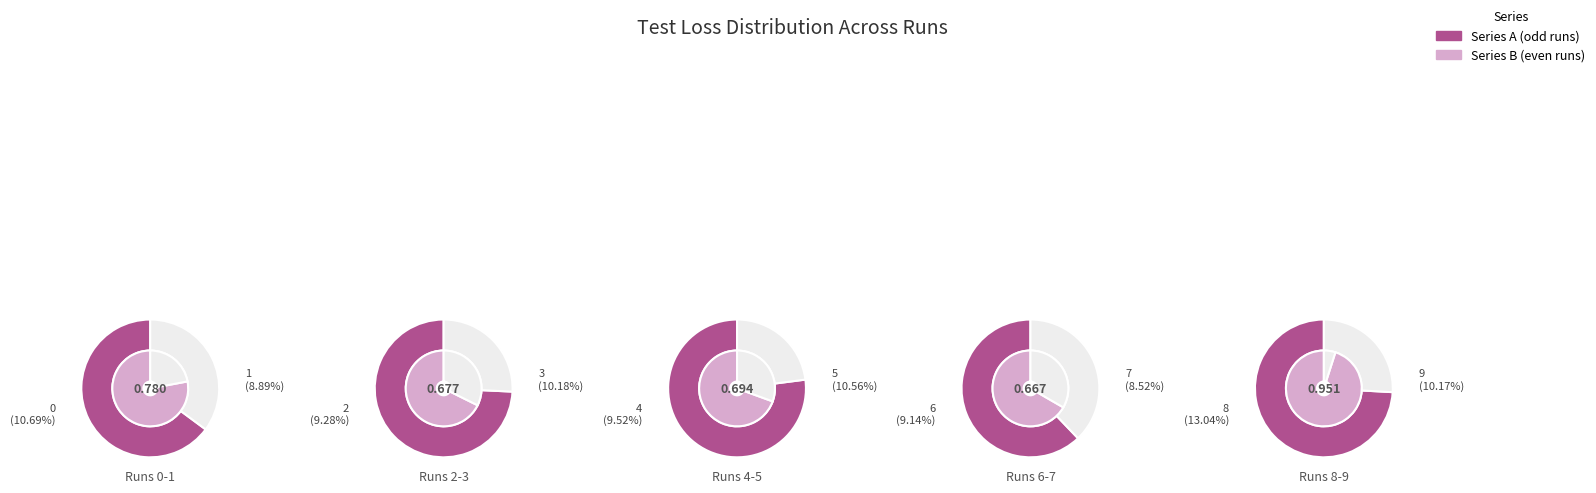

How many segments does this pie chart have?

10